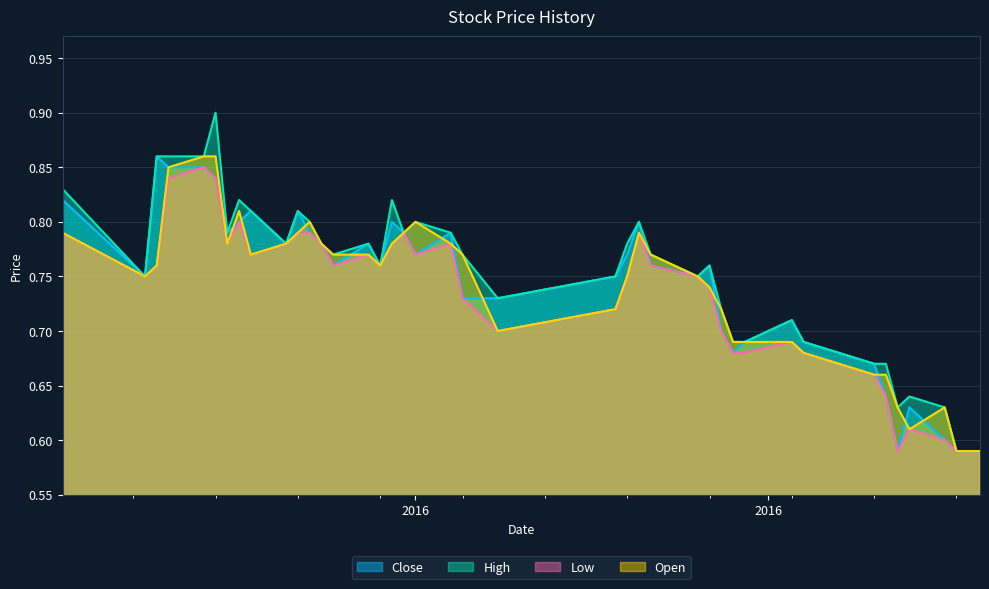

What is the sum of the Open values at 2016-03-02 and 2016-05-10?

1.5